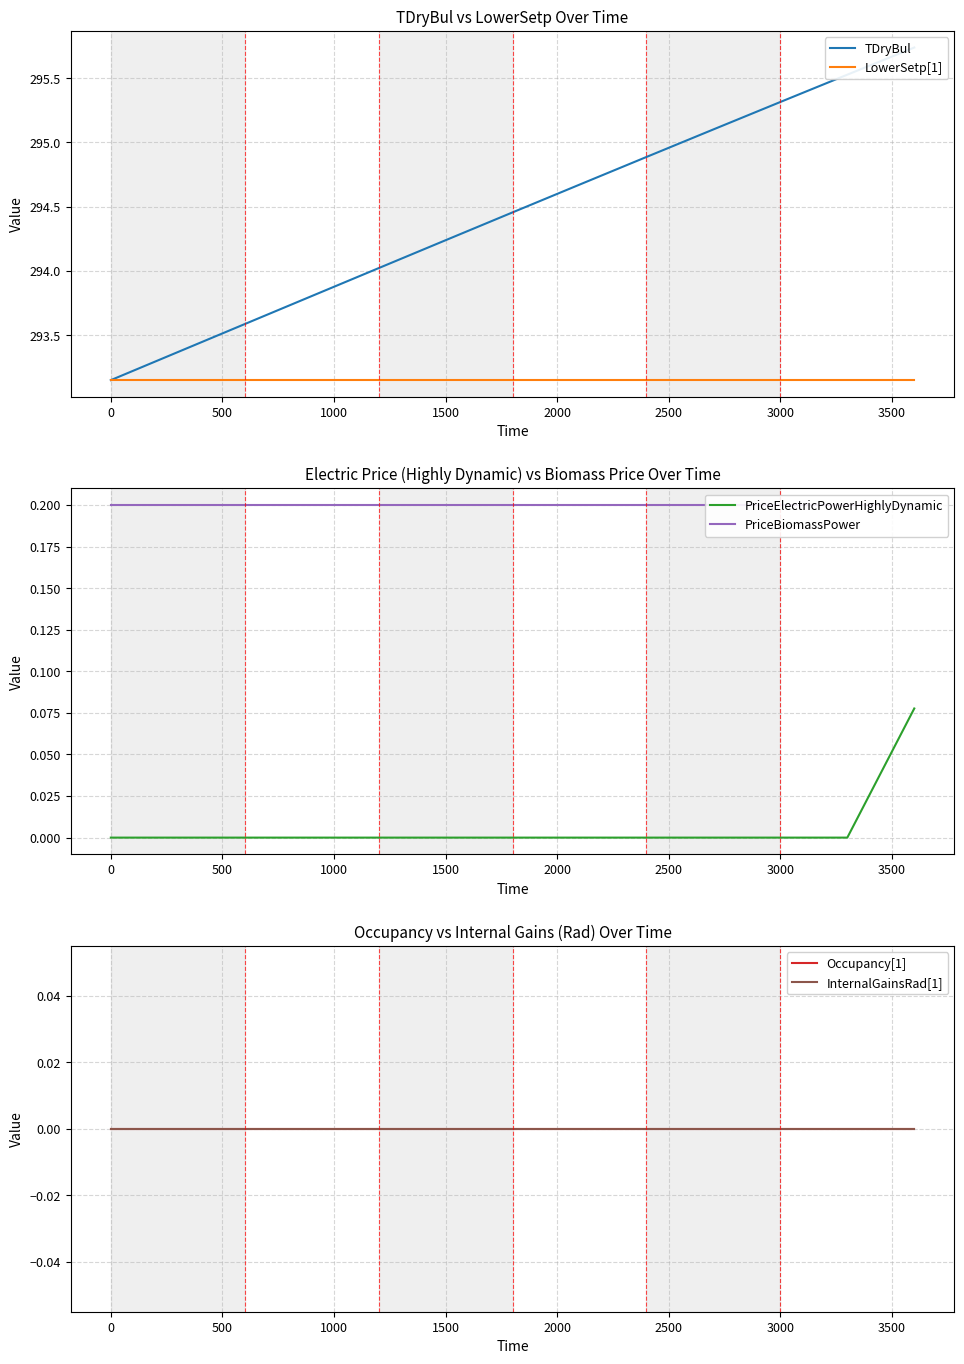

Does the chart have visible grid lines?

Yes